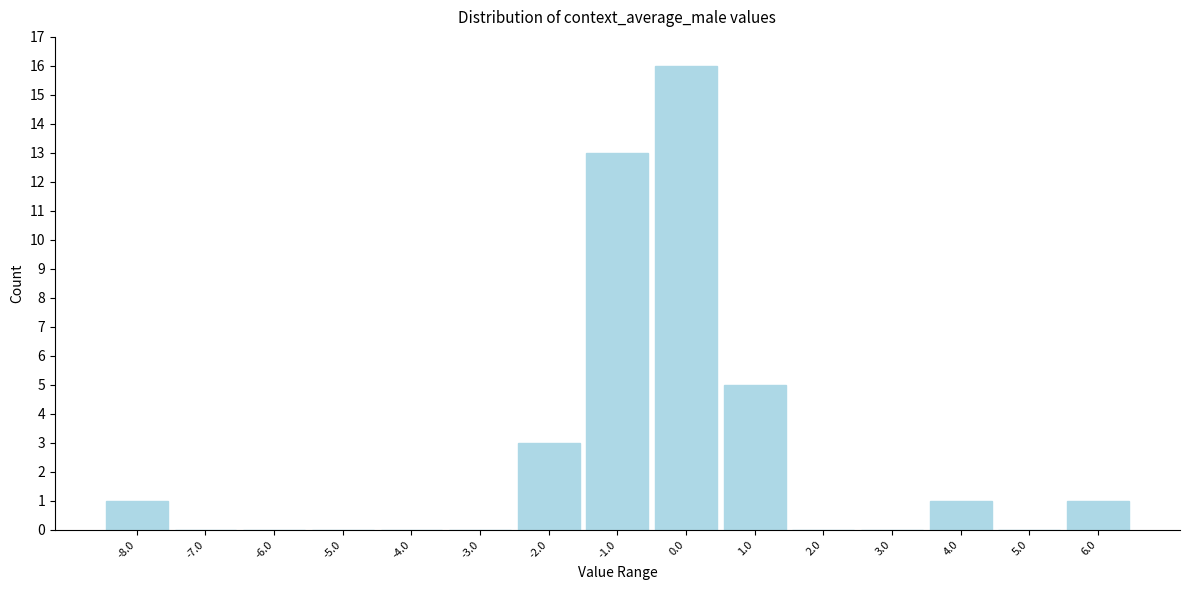

Reading right to left, what are all the values shown in this chart?

6.0=1	5.0=0	4.0=1	3.0=0	2.0=0	1.0=5	0.0=16	-1.0=13	-2.0=3	-3.0=0	-4.0=0	-5.0=0	-6.0=0	-7.0=0	-8.0=1